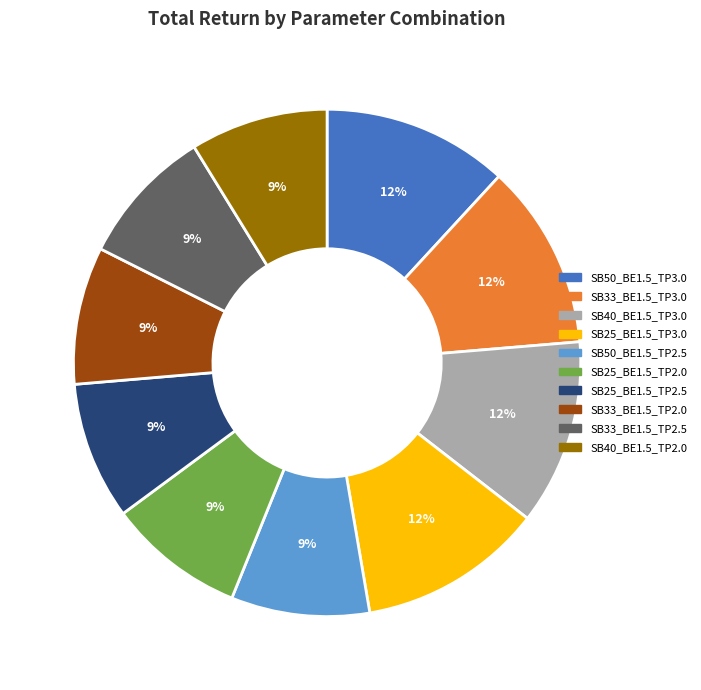

To the nearest percent, what percentage of the pie is SB50_BE1.5_TP3.0?

12%